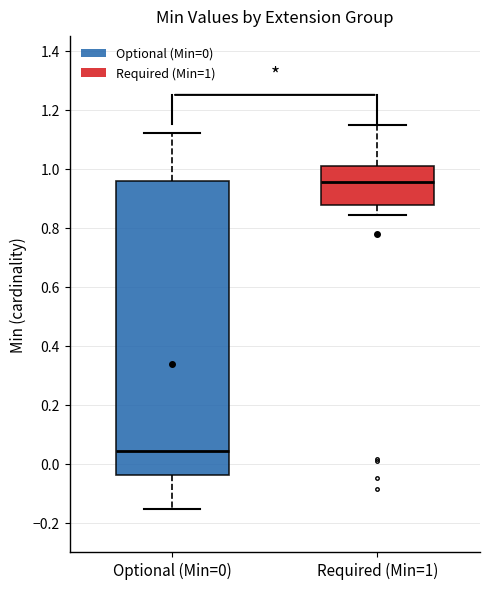

Which box's median line is the highest?

Required (Min=1)